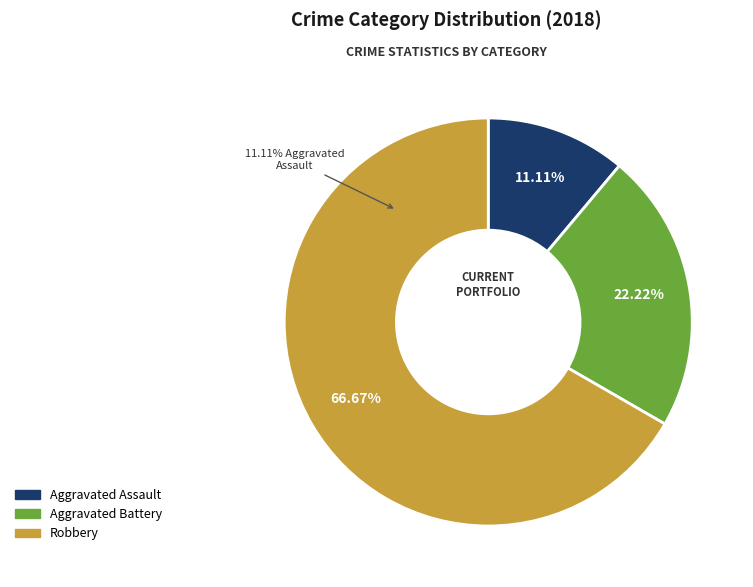

Which category has the smallest portion of the pie?

Aggravated Assault